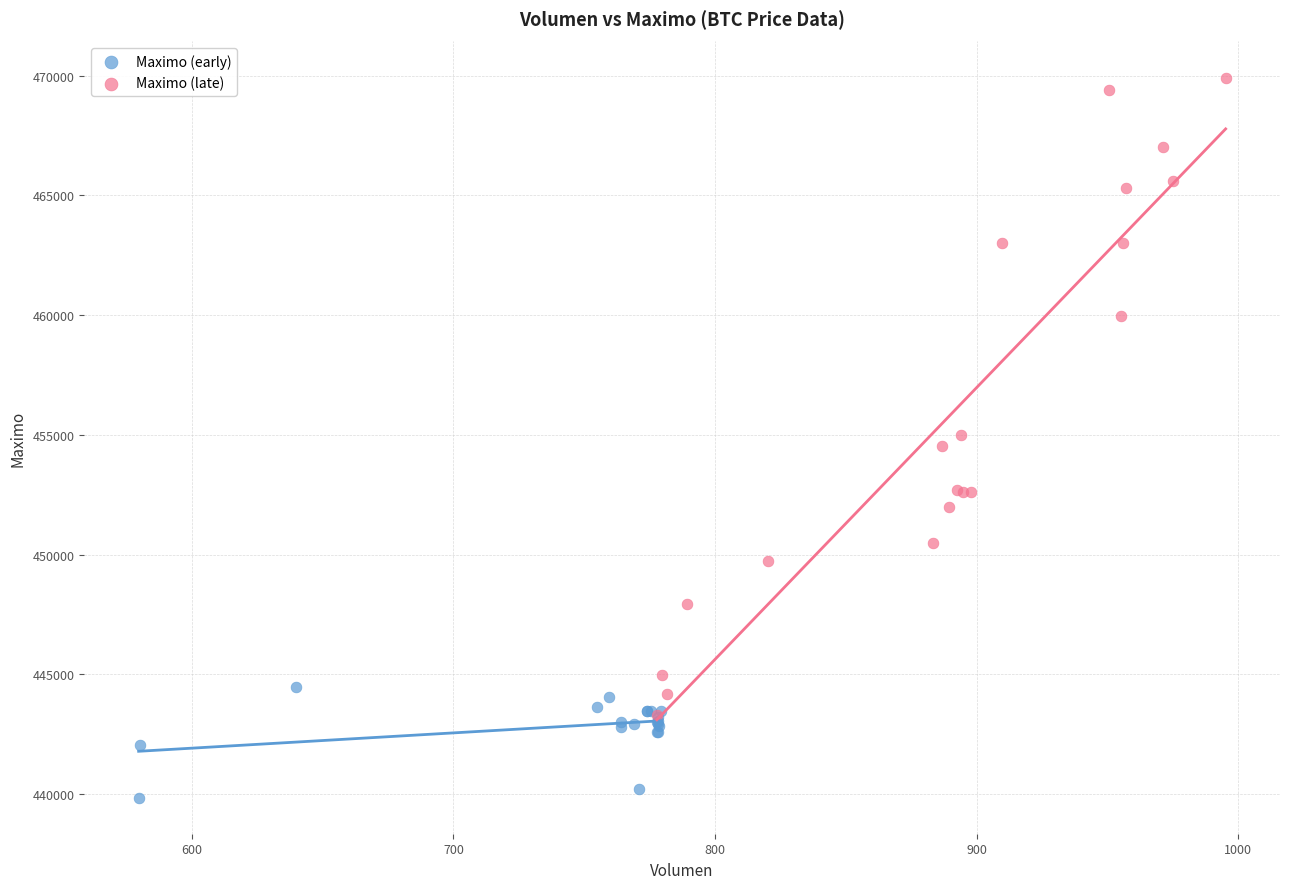

What are all the series names shown in the legend?

Maximo (early), Maximo (late)